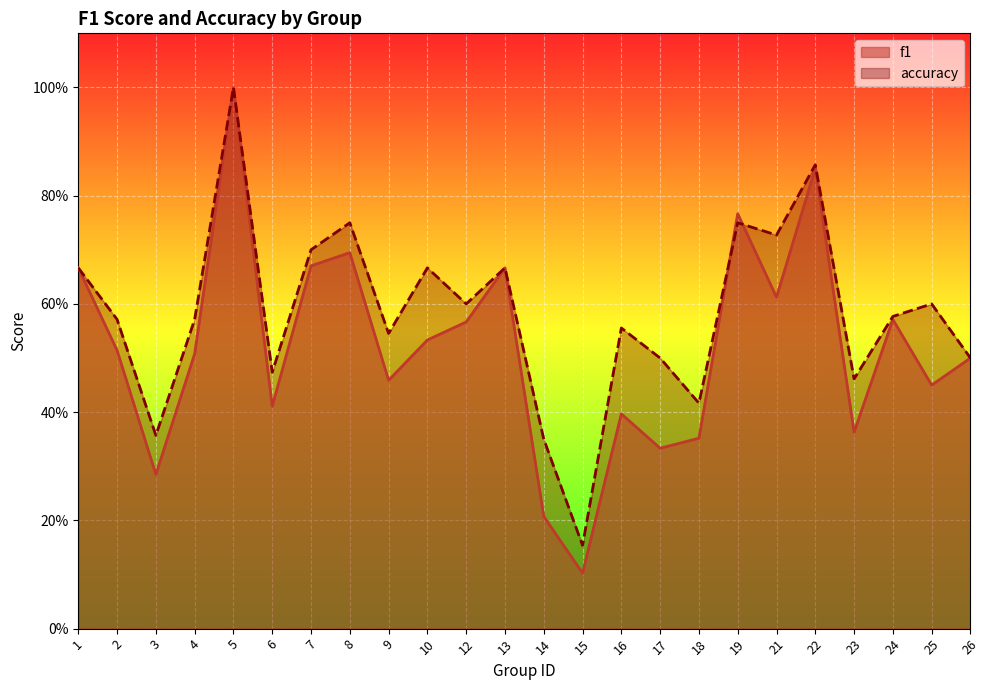

At which category does accuracy reach its first local peak?

5